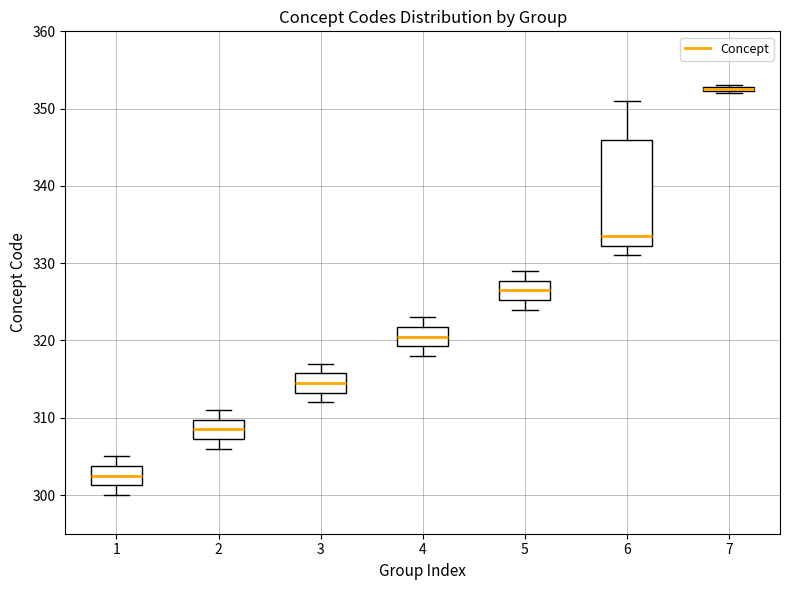

Comparing the boxes themselves (not the whiskers), which one is the tallest?

6